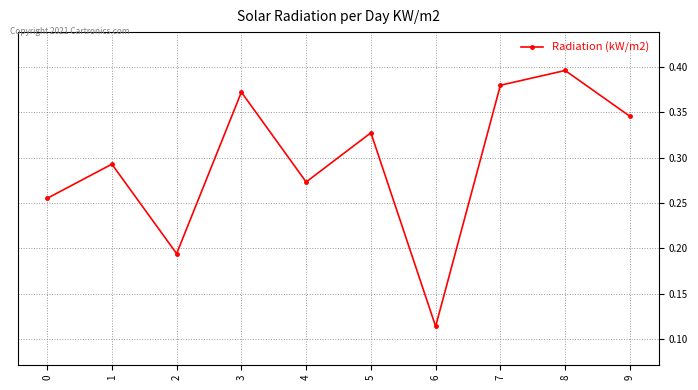

What is the sum of the values at 8 and 6?

0.5